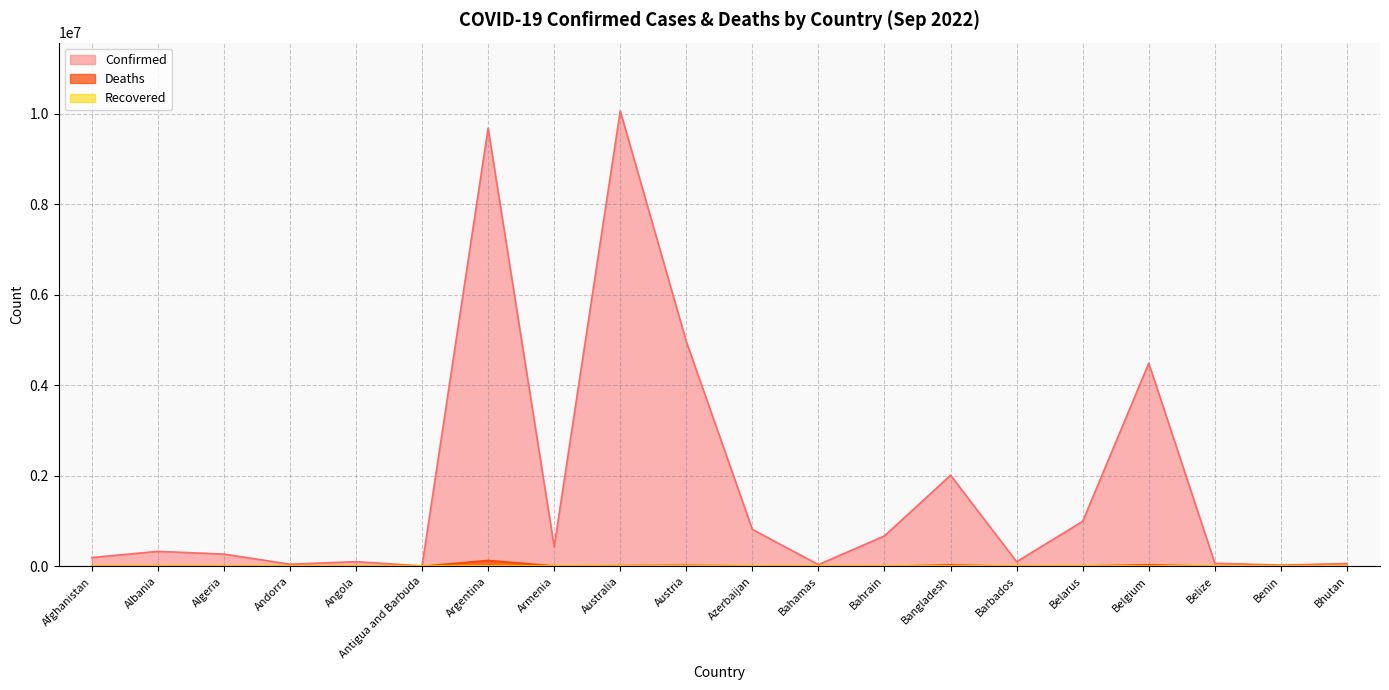

True or false: Confirmed and Deaths intersect in this chart.

False